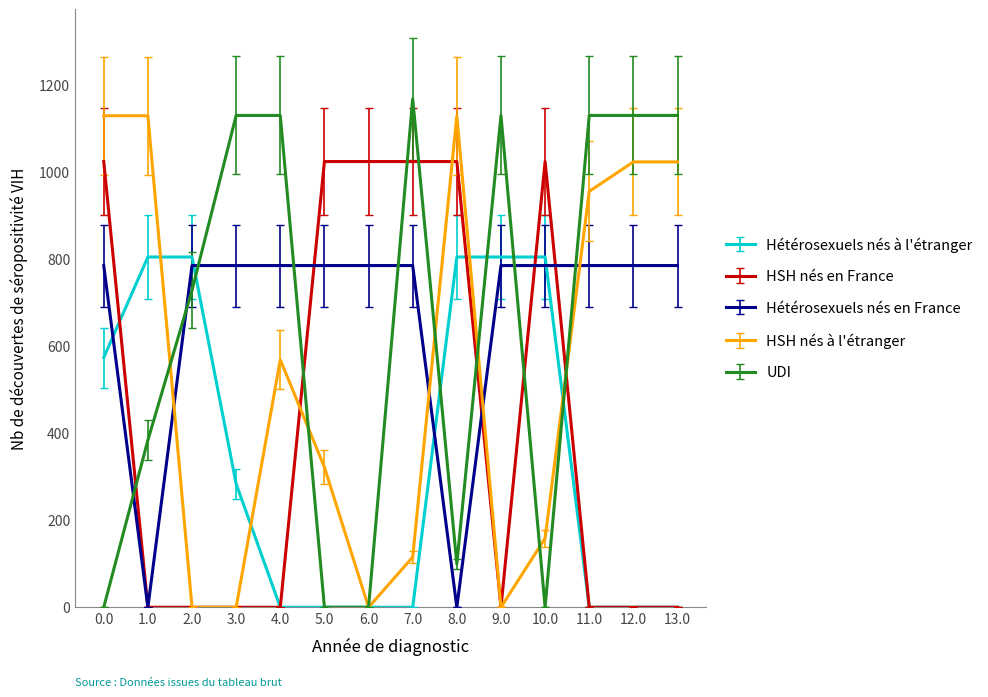

What is the spread (max minus min) of values at 3.0?

1129.0